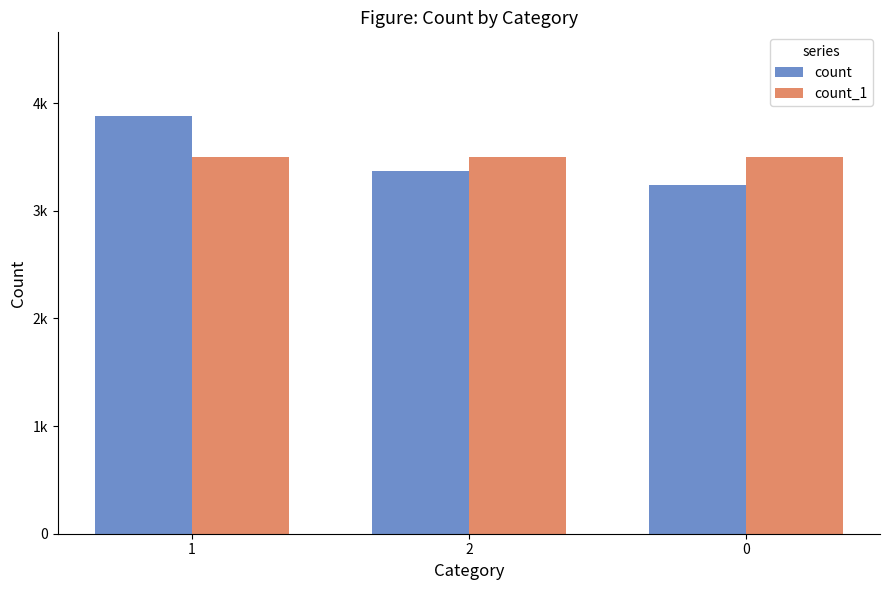

What are all the series names shown in the legend?

count, count_1